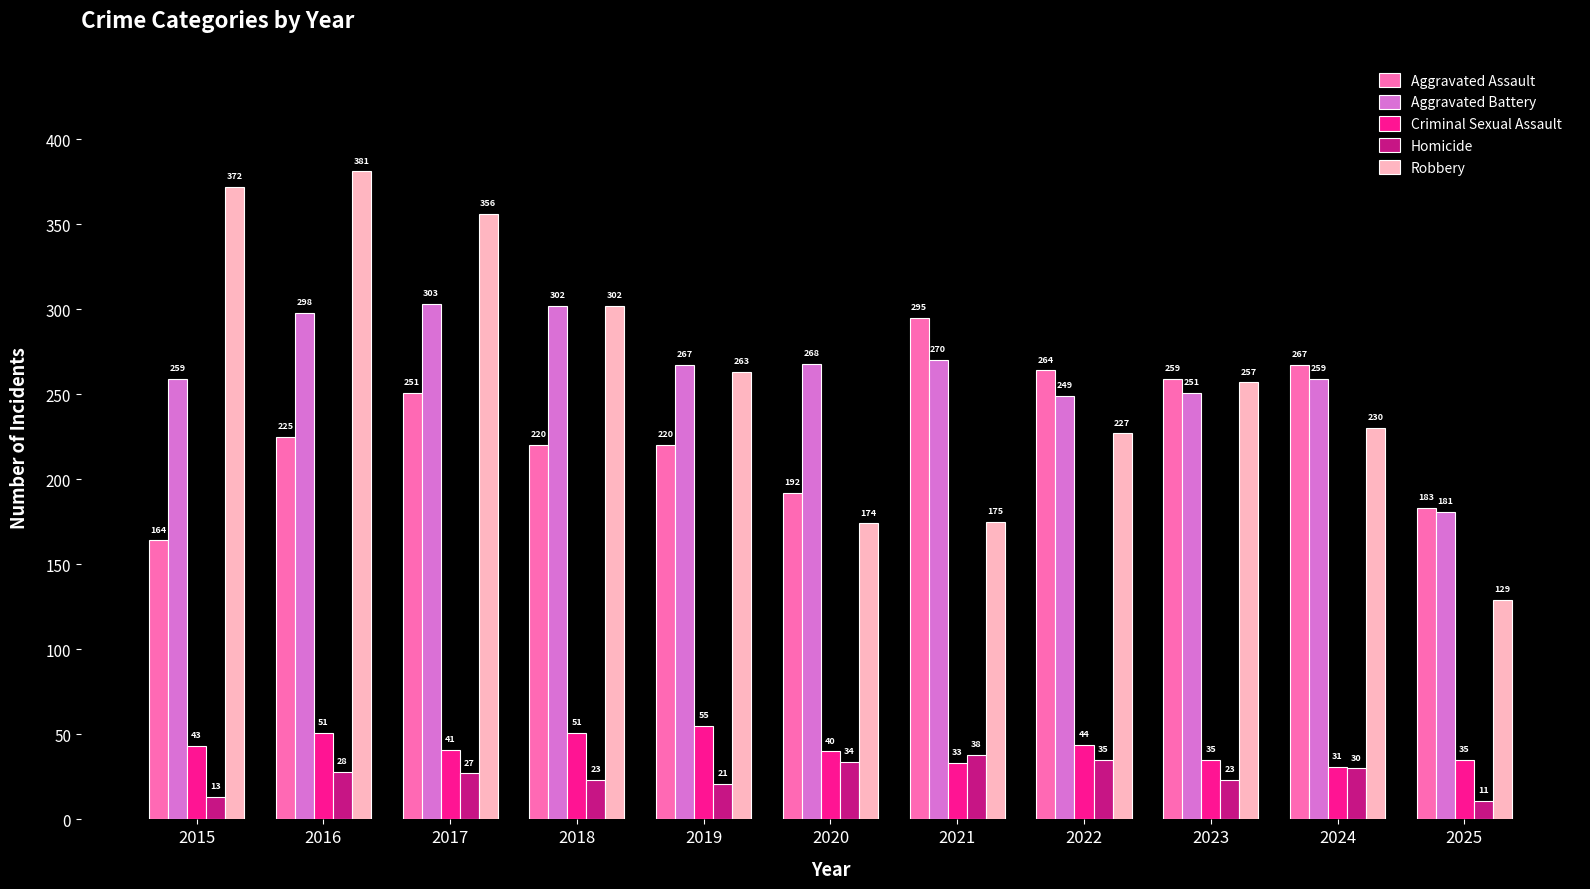

Where is Robbery nearest to the value 255?

2023